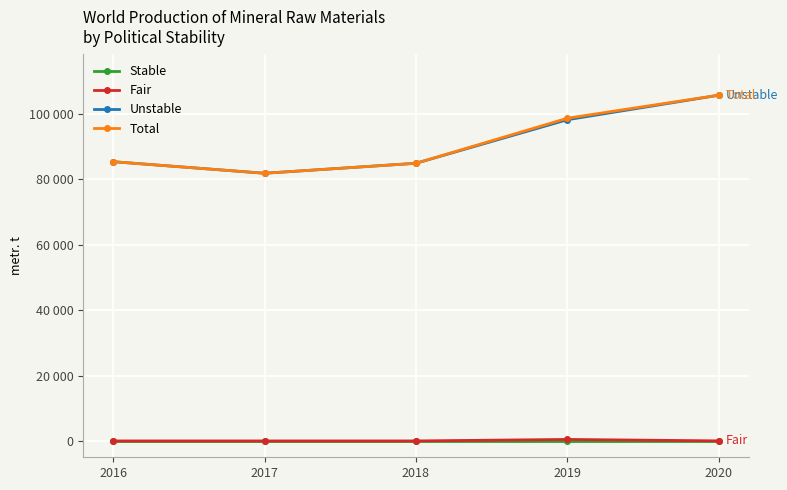

What is the total value across all series at 2016?

170864